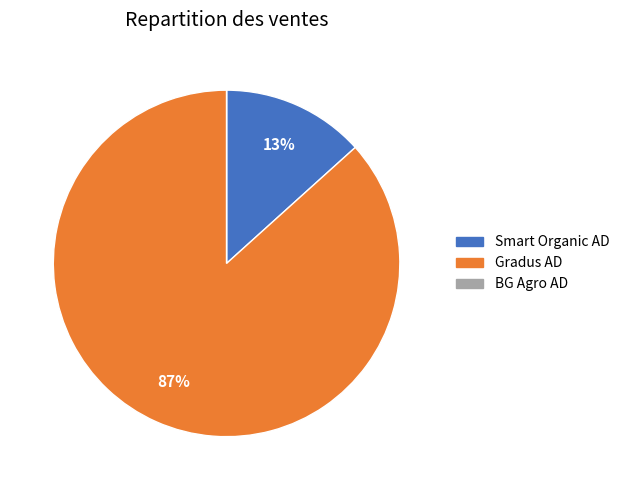

To the nearest percent, what is the average slice percentage?

33%